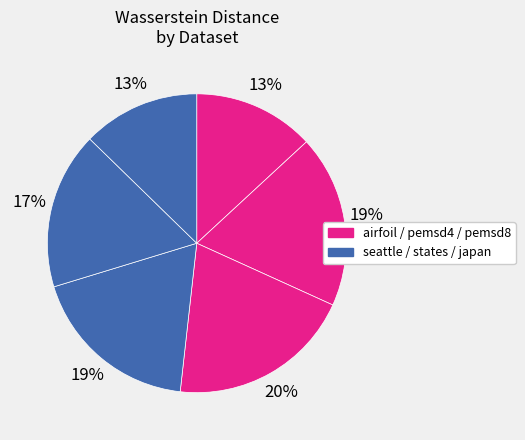

How many slices are in this pie chart?

6